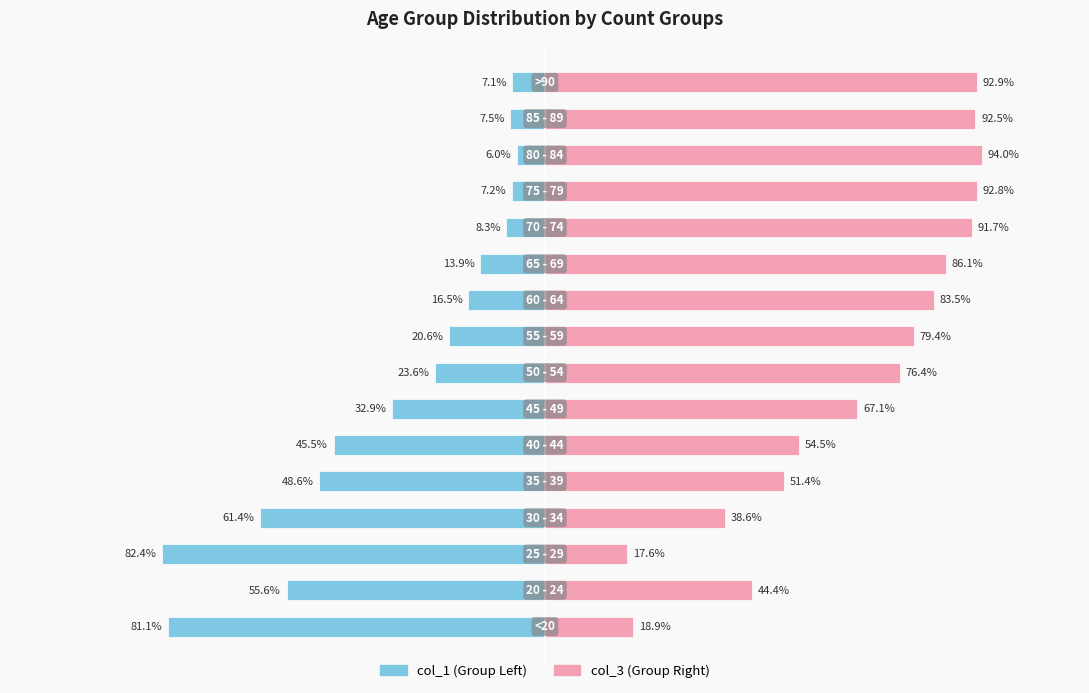

What is the lowest value of the col_3 (Right Group) series?

17.6